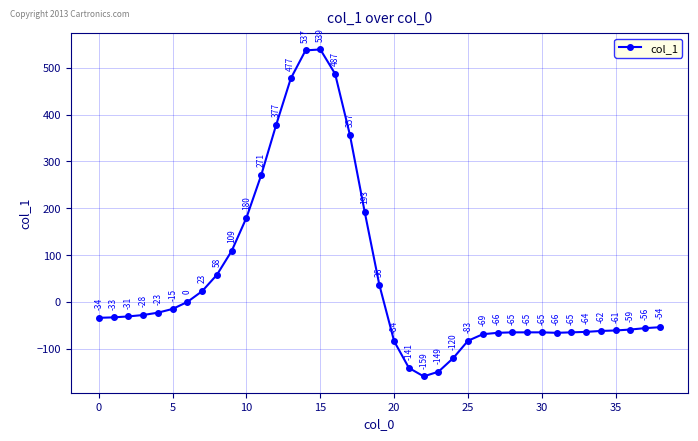

What is the difference between the maximum and minimum values?

698